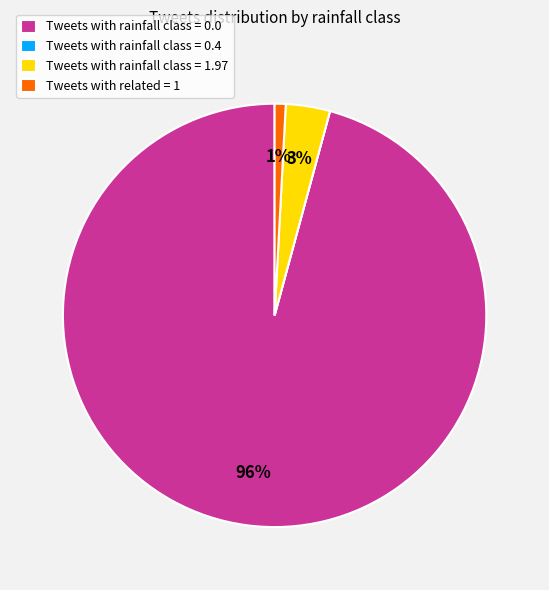

To the nearest percent, what percentage of the pie is Tweets with rainfall class = 0.0?

96%